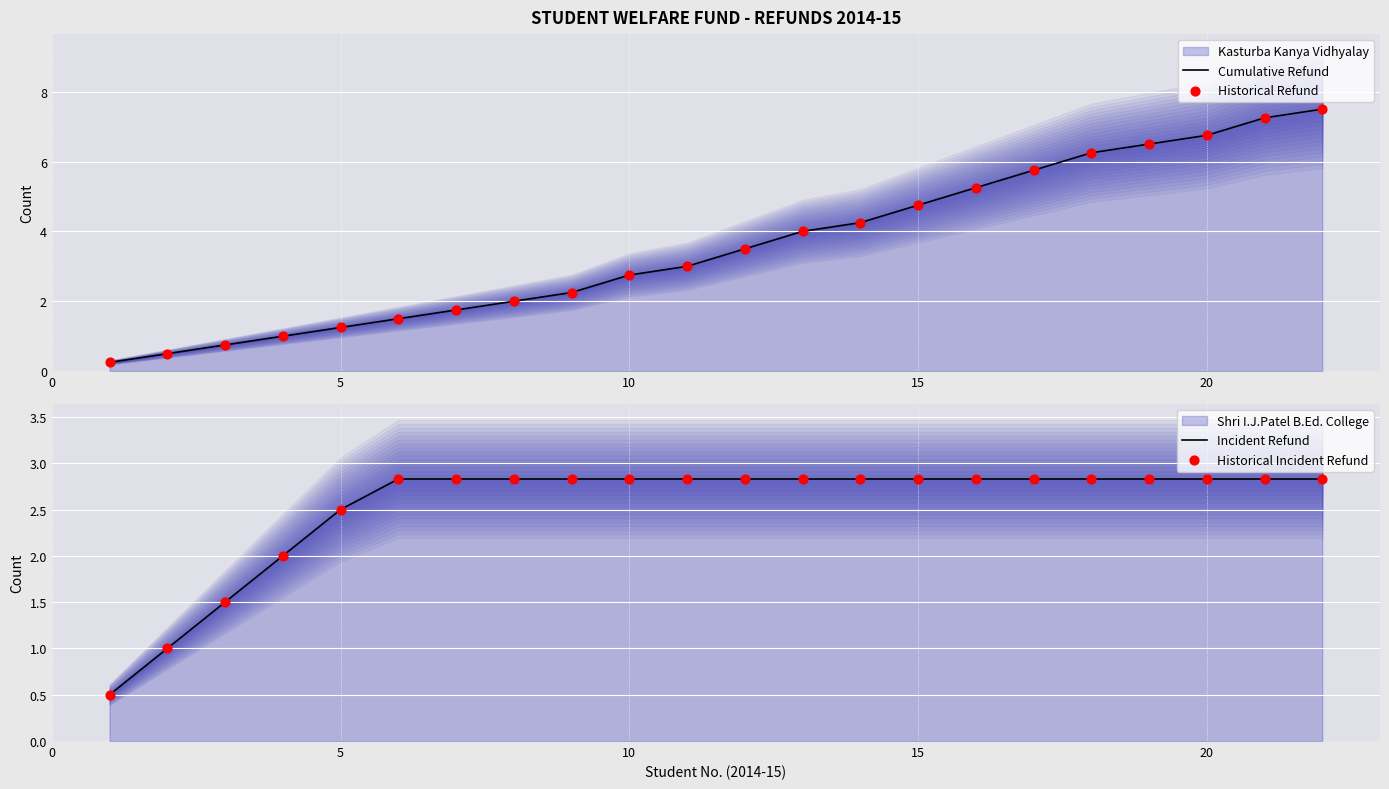

Which series contains the lowest Y value?

Cumulative Refund